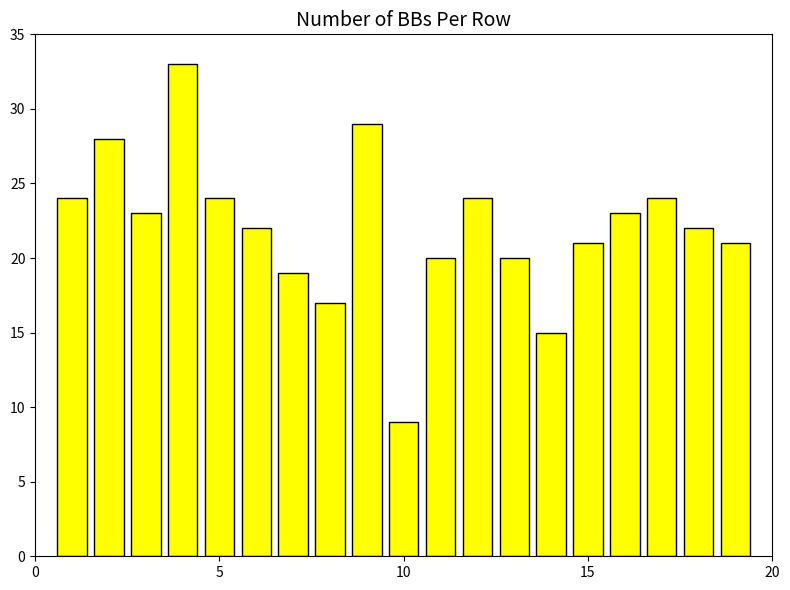

What is the maximum value shown in the chart?

33